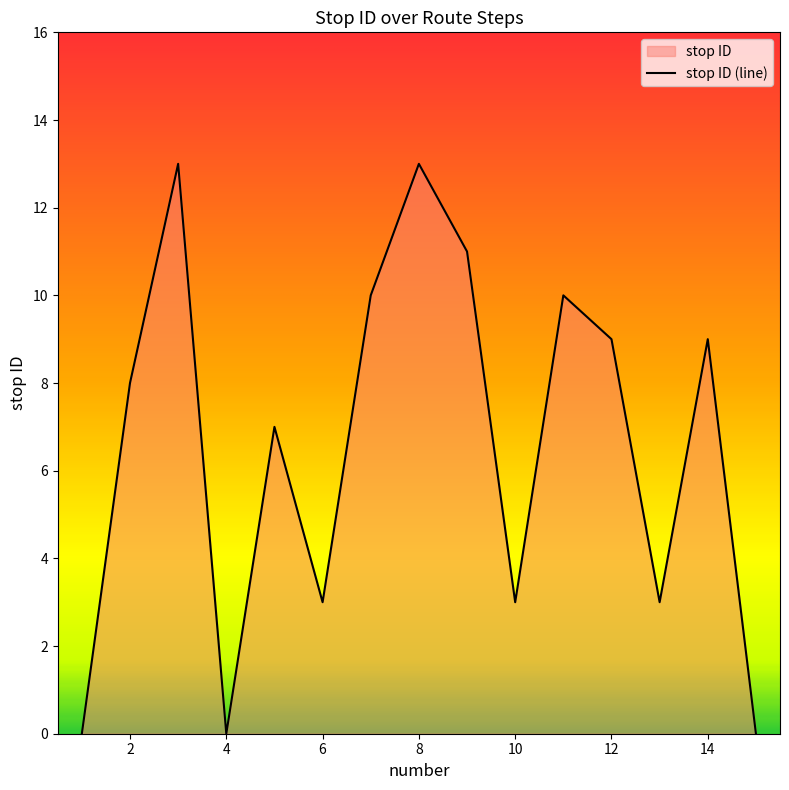

Rank the categories by value from lowest to highest.

1, 4, 15, 6, 10, 13, 5, 2, 12, 14, 7, 11, 9, 3, 8